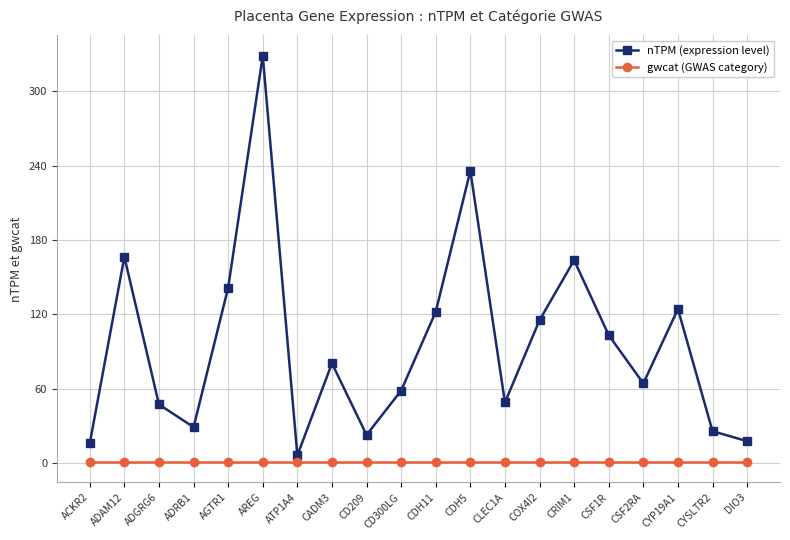

In nTPM (expression level), how many points are higher than both neighbors (excluding endpoints)?

6